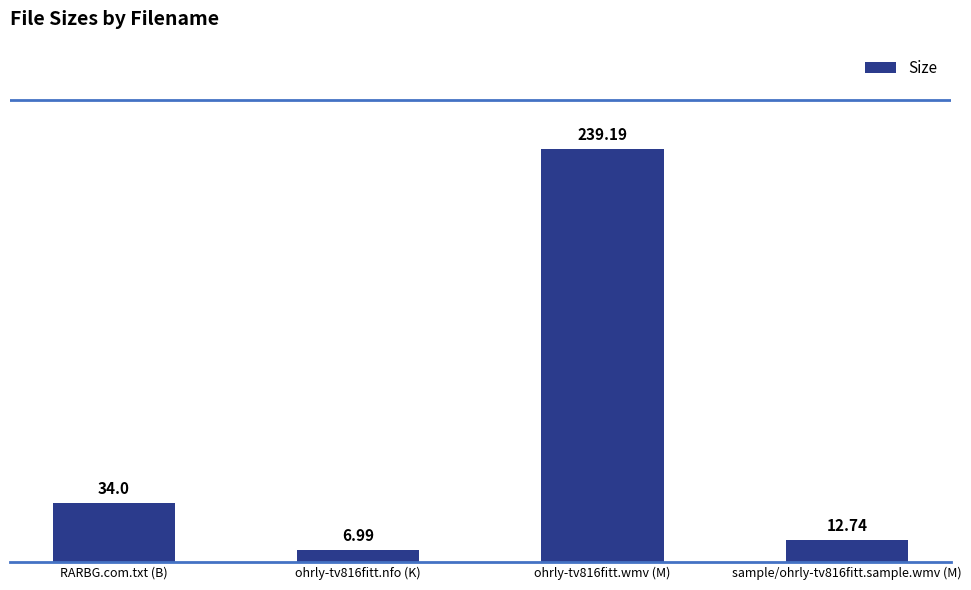

What is the value of the 4th bar from the left?

12.7